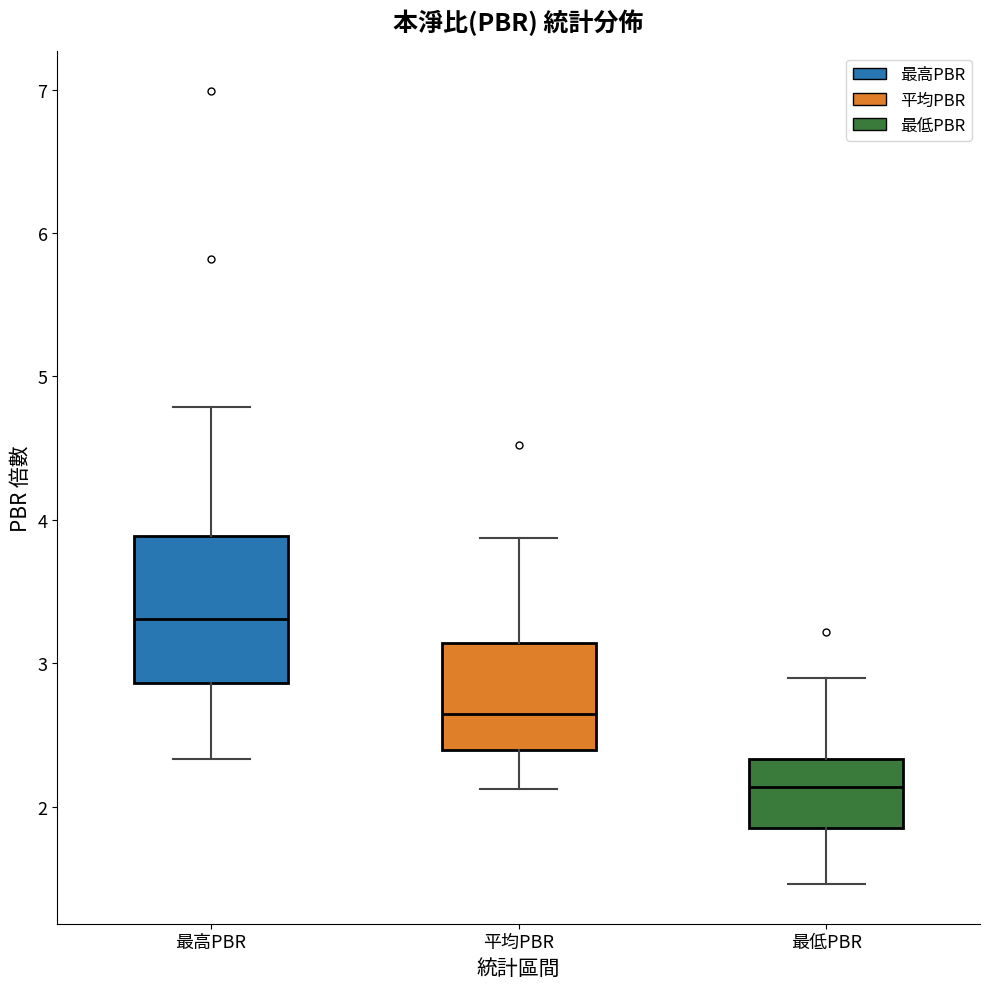

Which box's median line is the lowest?

最低PBR